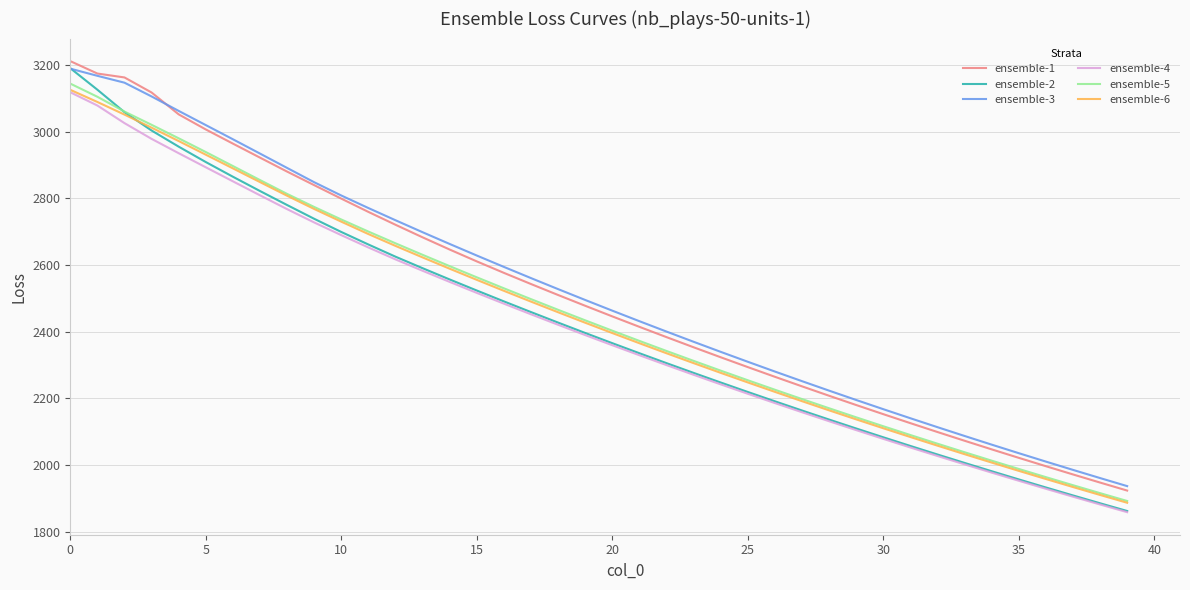

What is the highest value of the ensemble-1 series?

3211.1